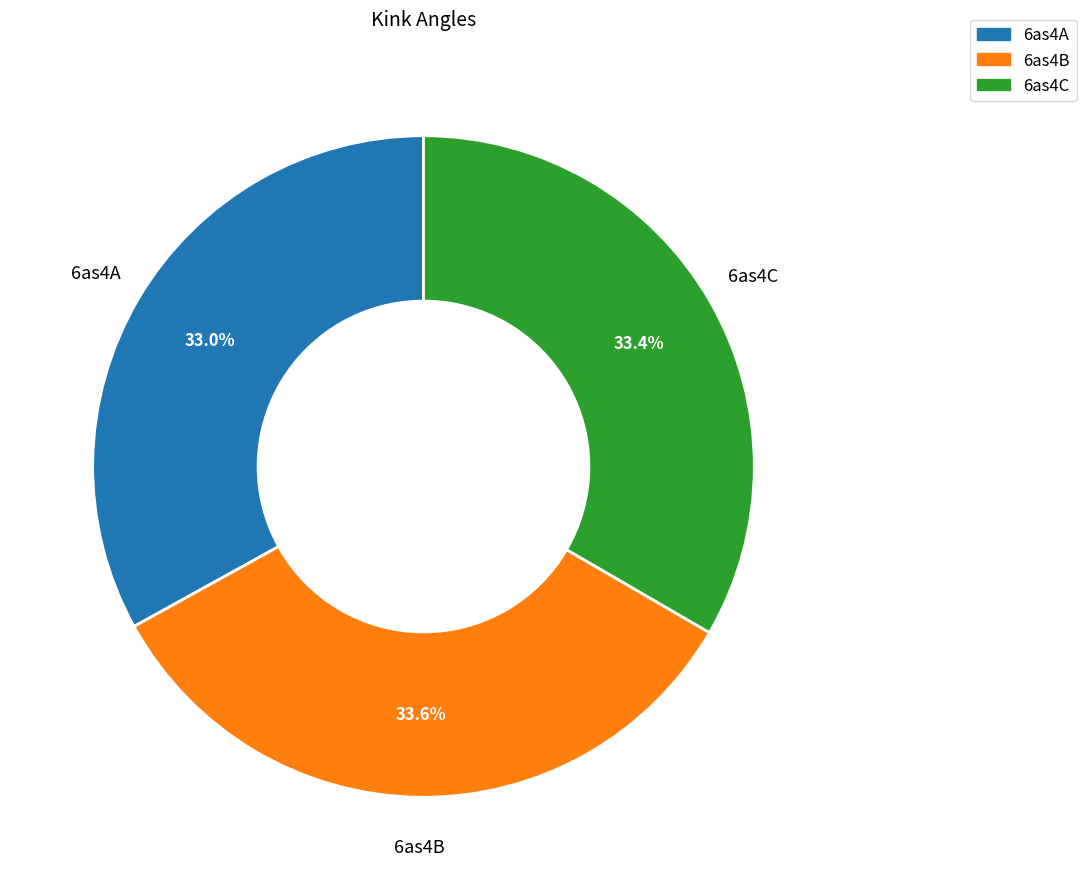

Approximately how many times larger is the value at 6as4B compared to 6as4C?

1.0